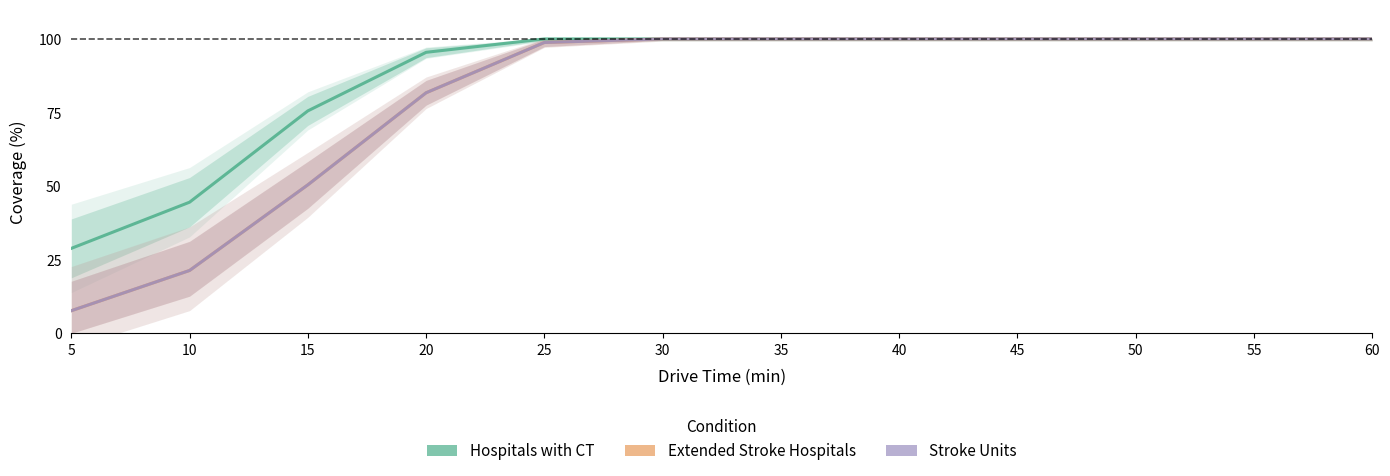

Rank the series at 20 from lowest to highest value.

Extended Stroke Hospitals, Stroke Units, Hospitals with CT